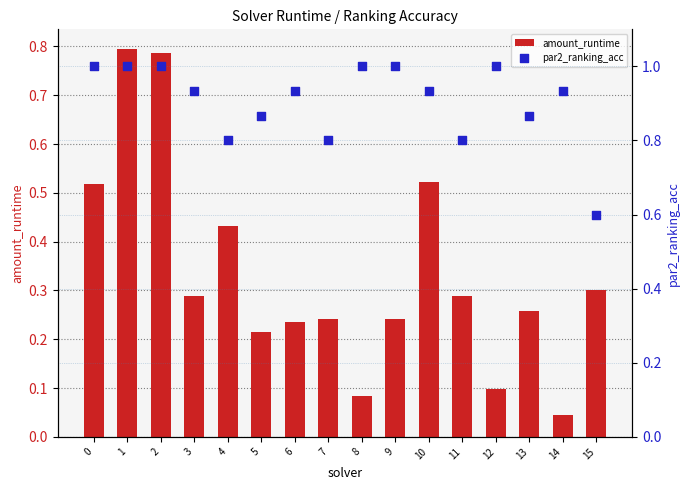

Which series has the largest total across all categories?

par2_ranking_acc